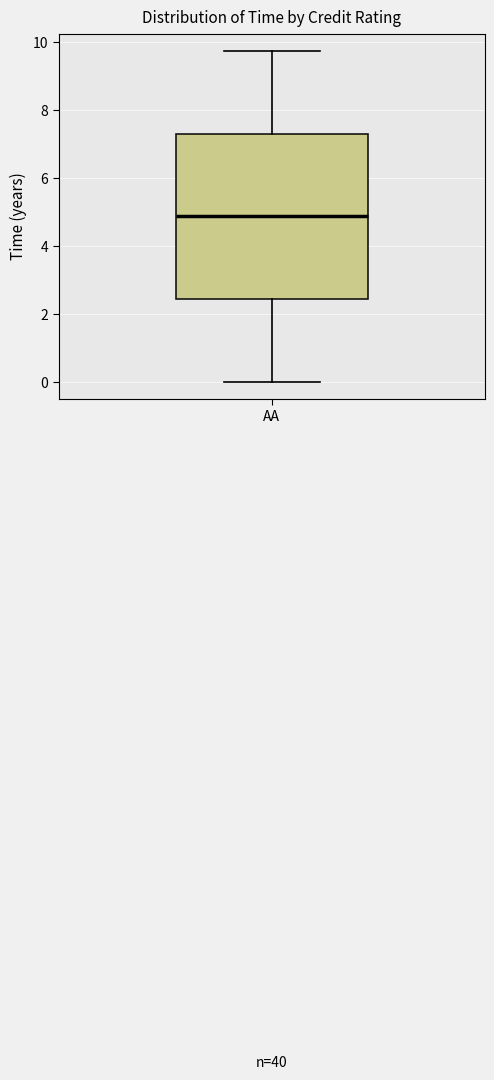

Where does the upper whisker of the box for AA end on the y-axis? The values are not printed on the chart, so give them approximately, as read against the axis.

9.8